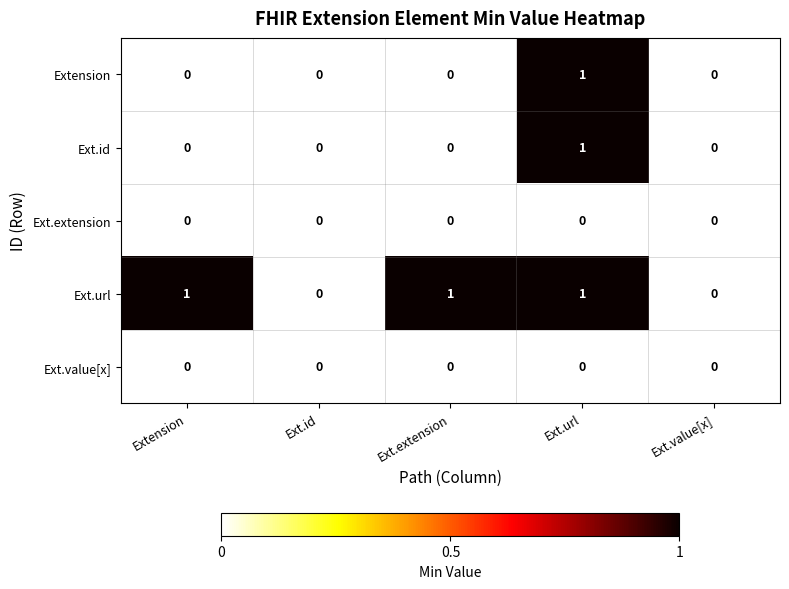

Which series has the largest total across all categories?

Ext.url